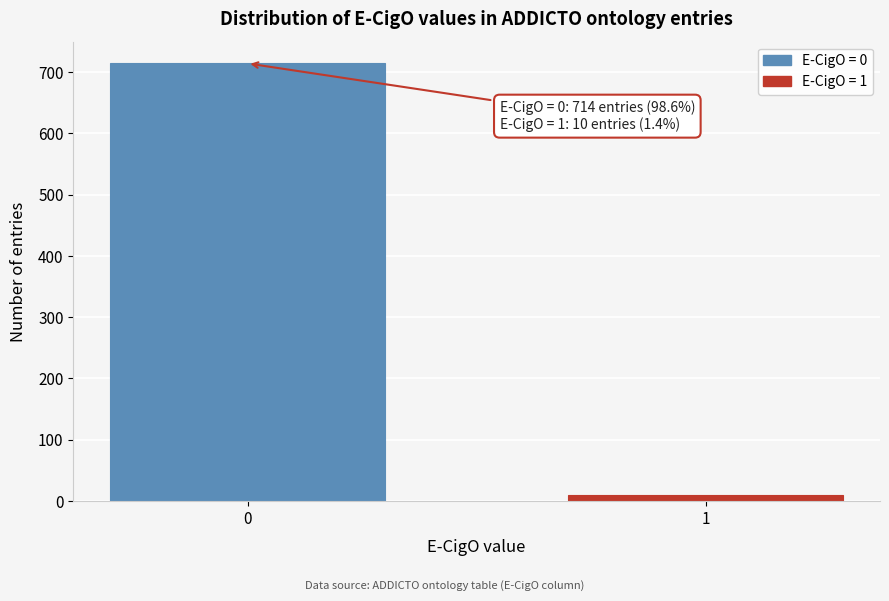

Reading left to right, list all the values displayed in this chart.

714	10